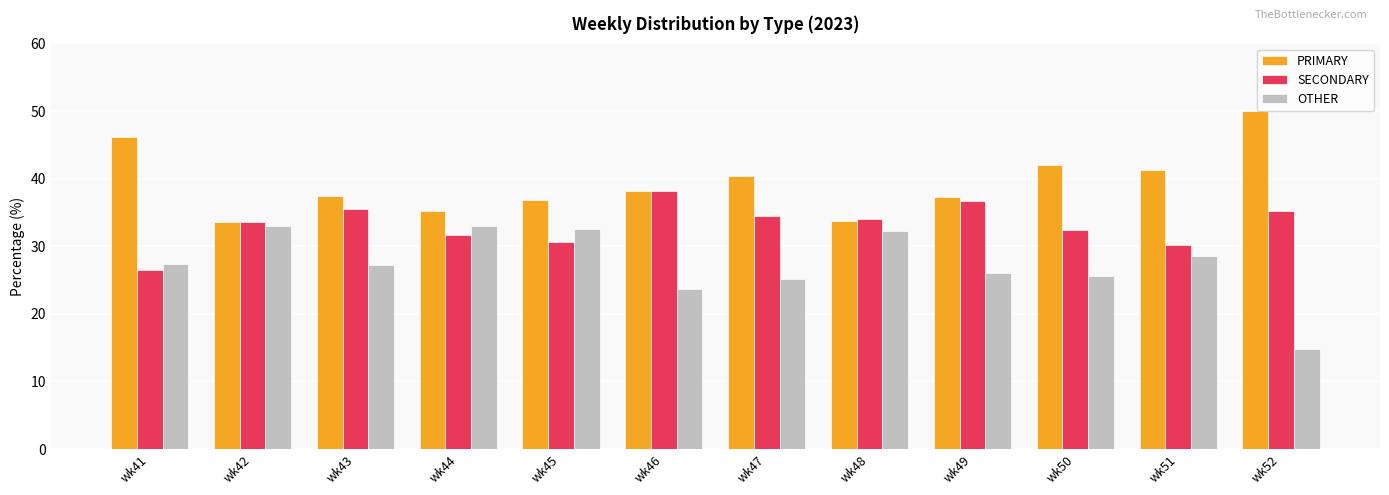

What is the value of the OTHER bar at the 7th from the left?

25.1